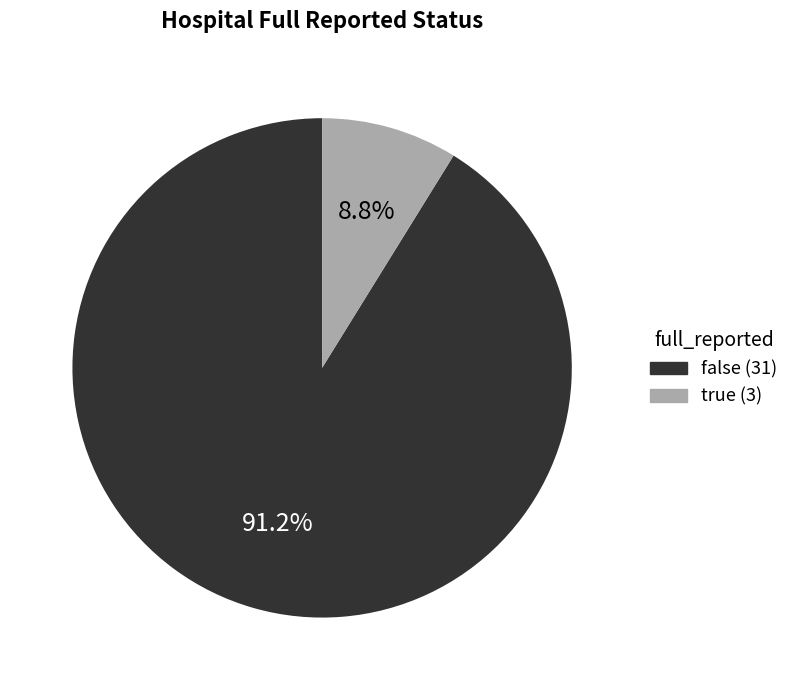

Which slice is the largest?

false